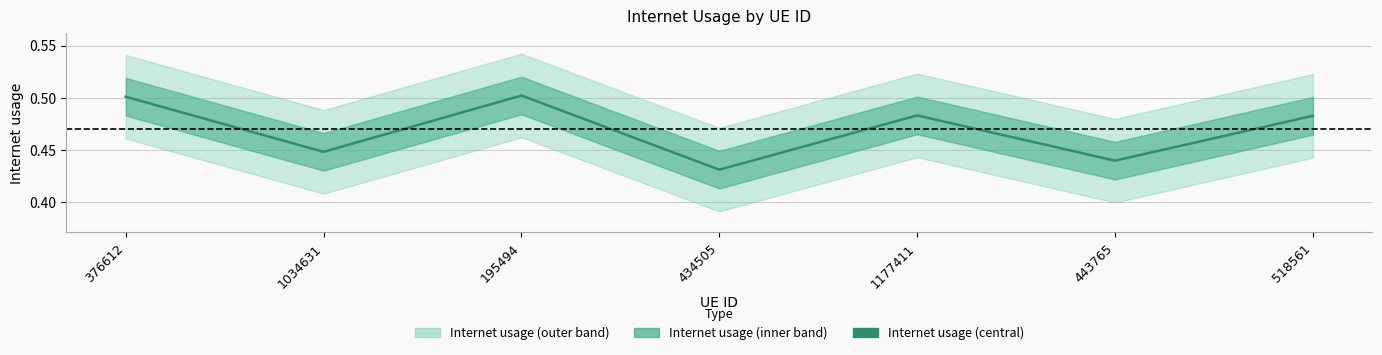

At which label is the value closest to 0?

434505